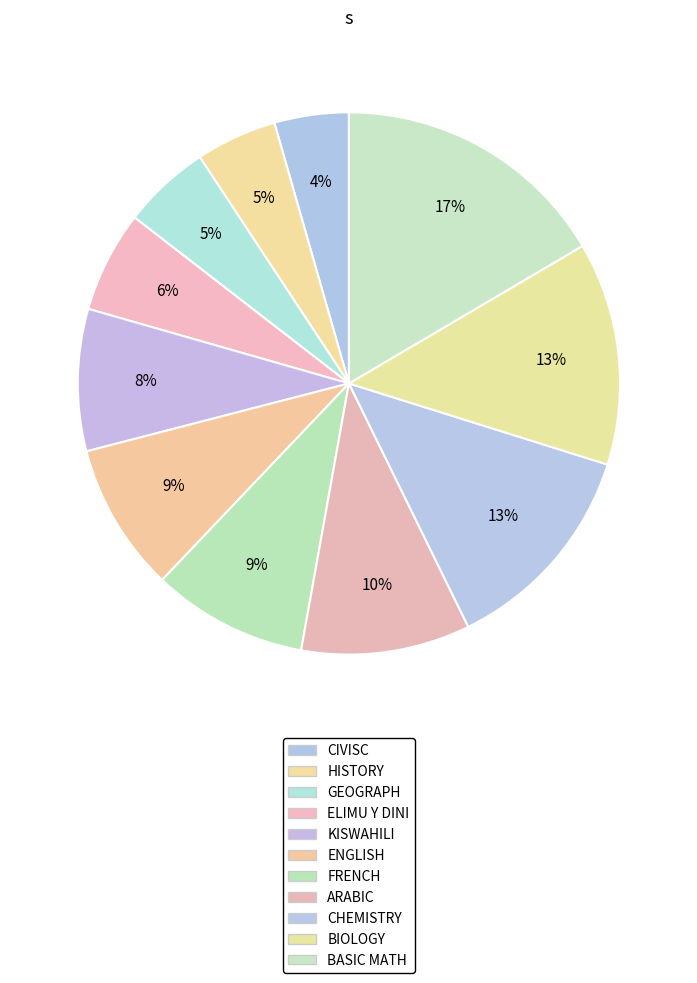

Which slice is the largest?

BASIC MATH